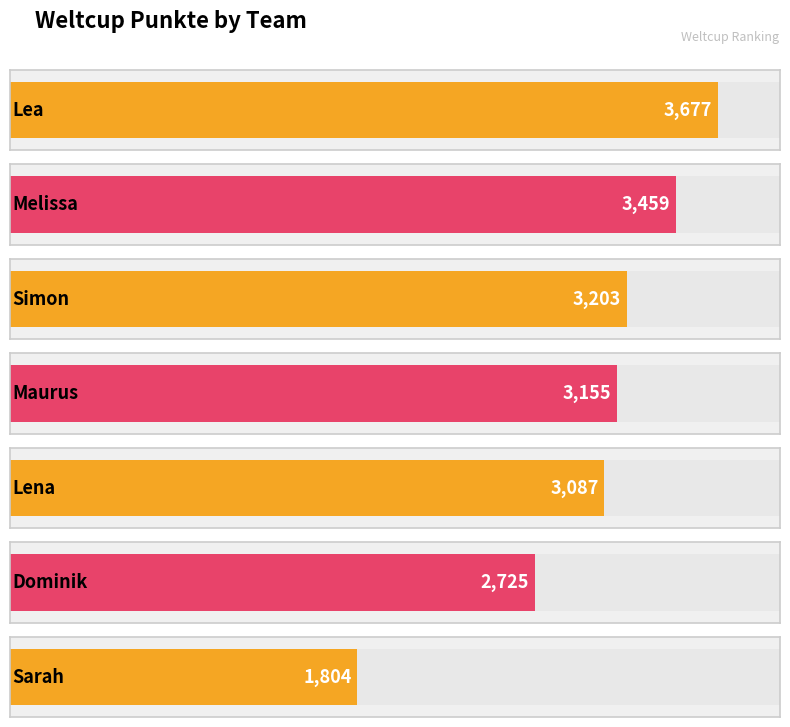

Which category has the lowest value across all series?

Sarah